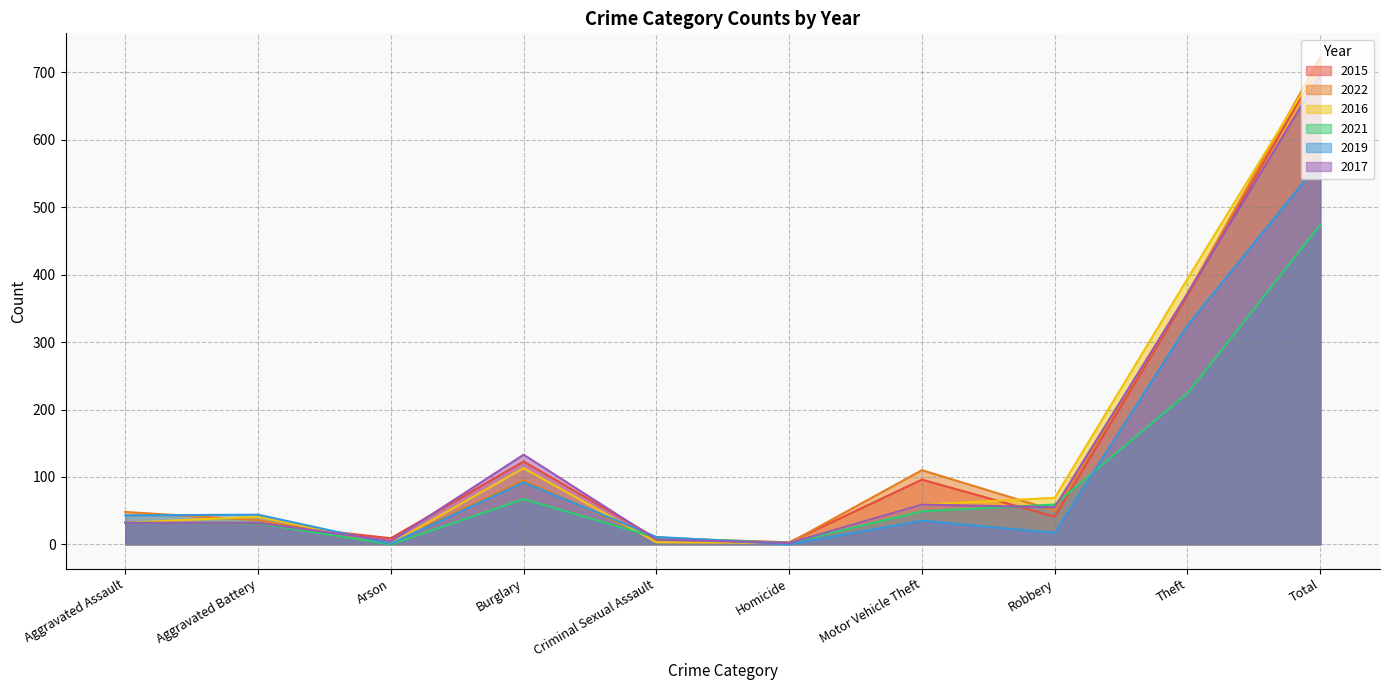

Where is the first local minimum for 2017?

Arson